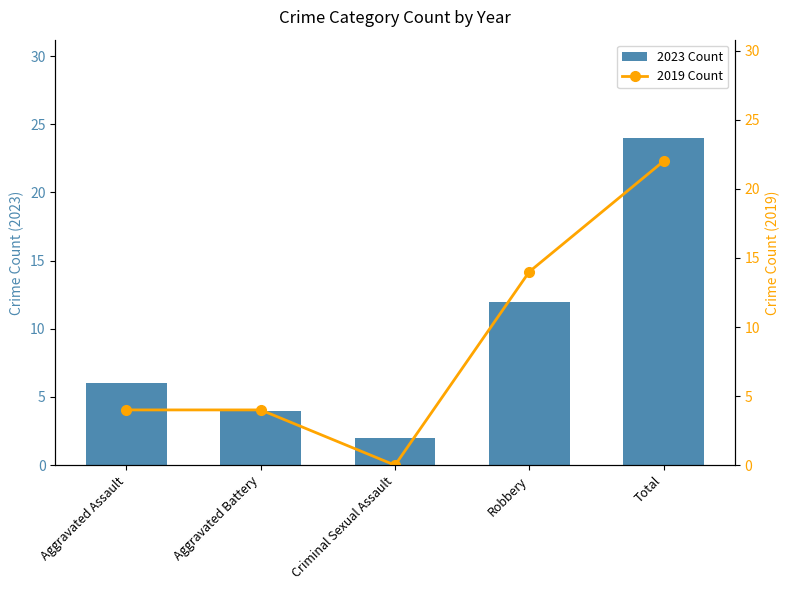

What is the spread (max minus min) of values at Robbery?

2